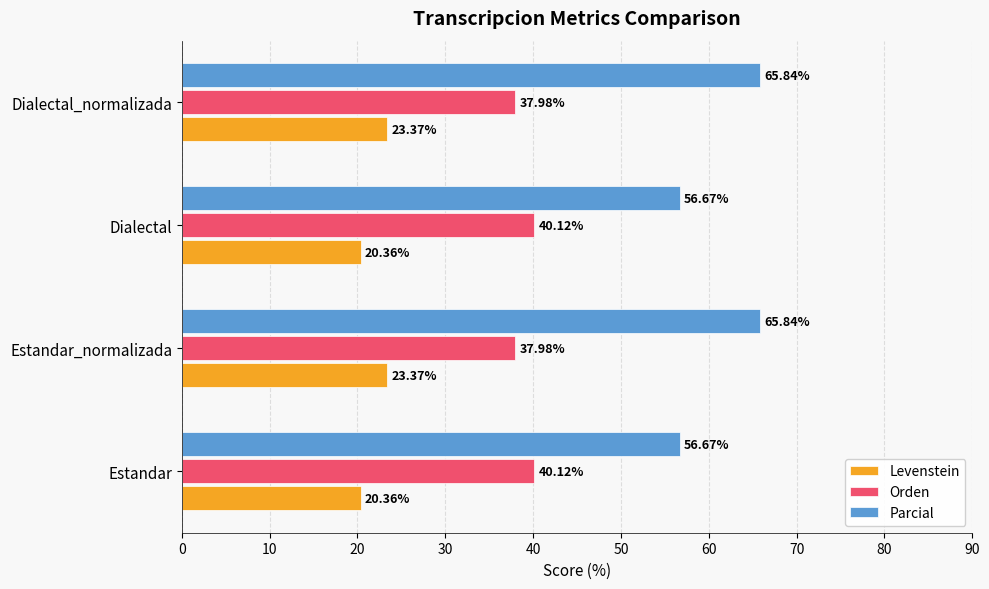

Rank the series by their maximum value, from highest to lowest.

Parcial, Orden, Levenstein